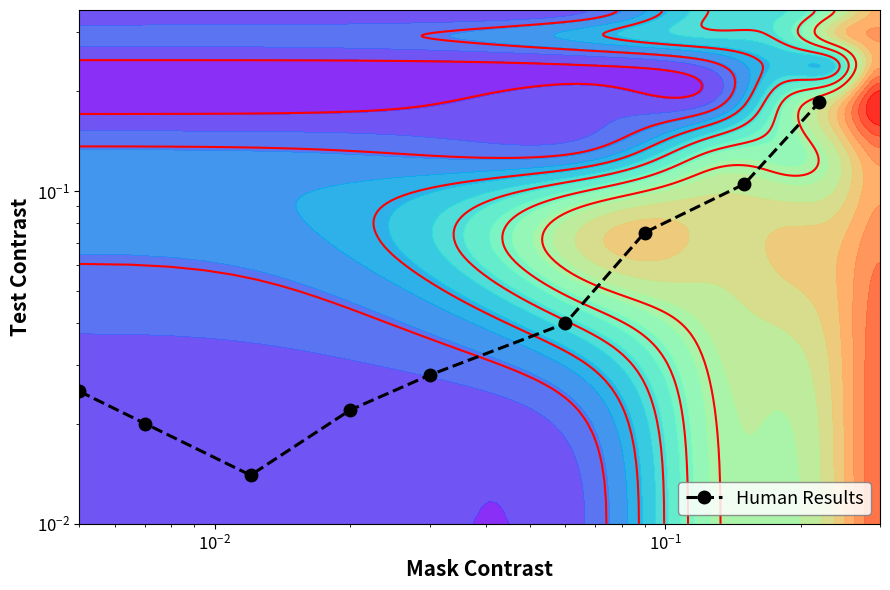

What is the greatest value displayed?

0.2